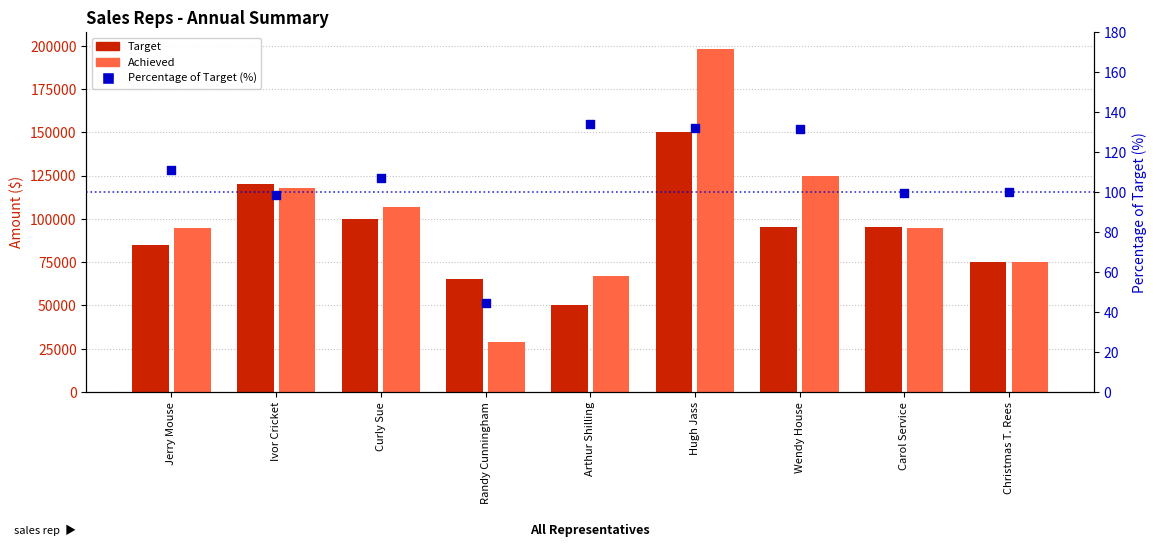

Is the value of Achieved at Hugh Jass greater than the value of Percentage of Target (%) at Jerry Mouse?

Yes